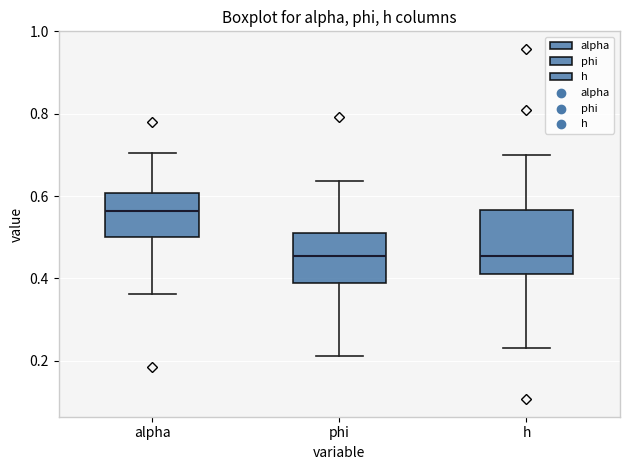

Comparing the boxes themselves (not the whiskers), which one is the tallest?

h